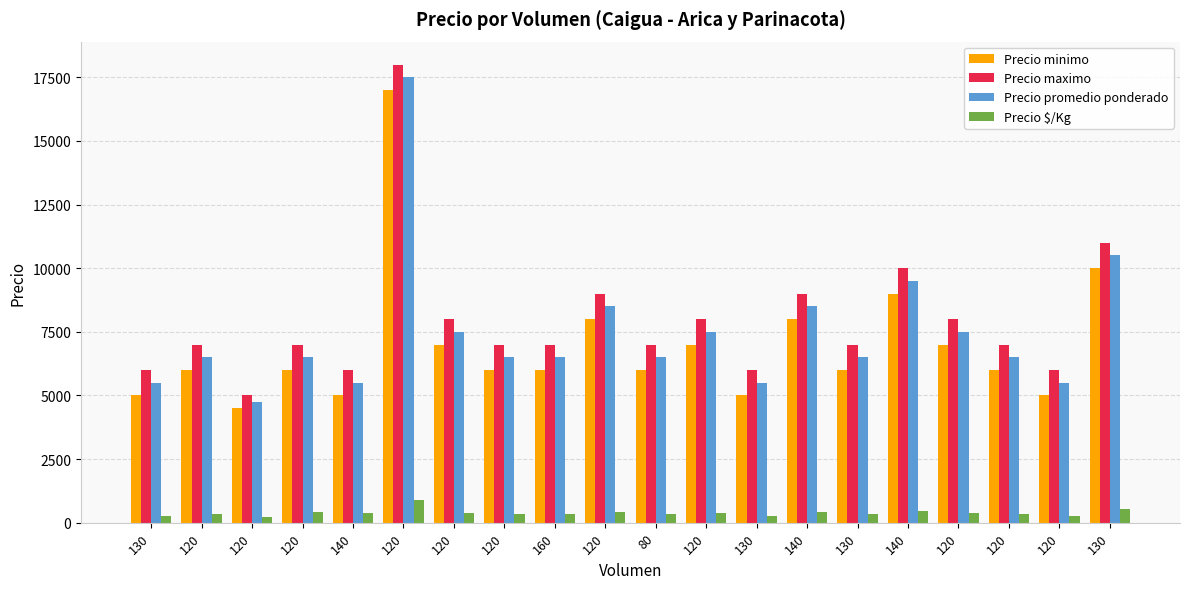

Rank the categories by Precio maximo value from highest to lowest.

120, 130, 140, 120, 140, 120, 120, 120, 120, 120, 120, 160, 80, 130, 120, 130, 140, 130, 120, 120